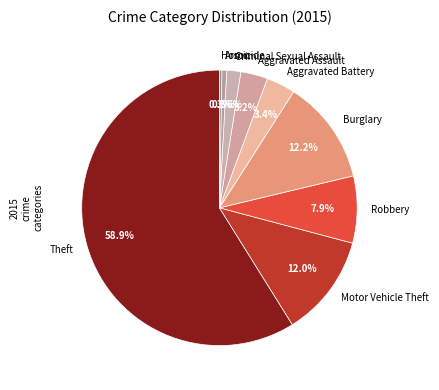

Which slice is the largest?

Theft